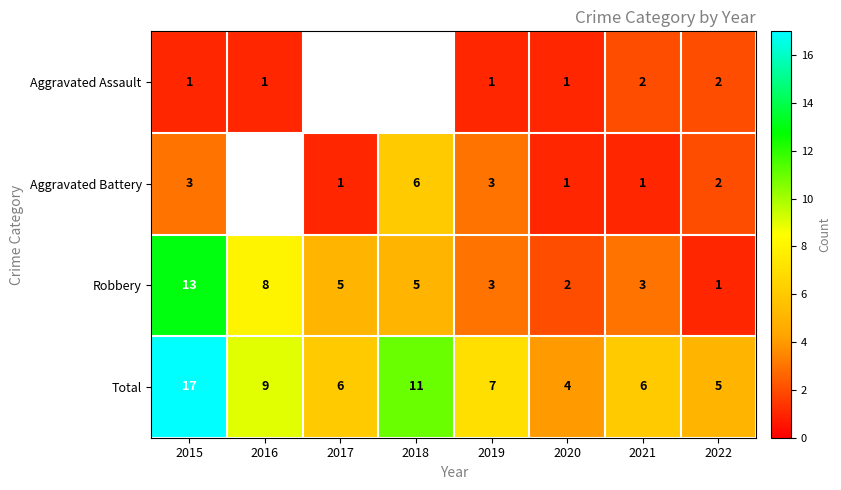

Is the value of Aggravated Battery at 2022 greater than the value of Total at 2017?

No